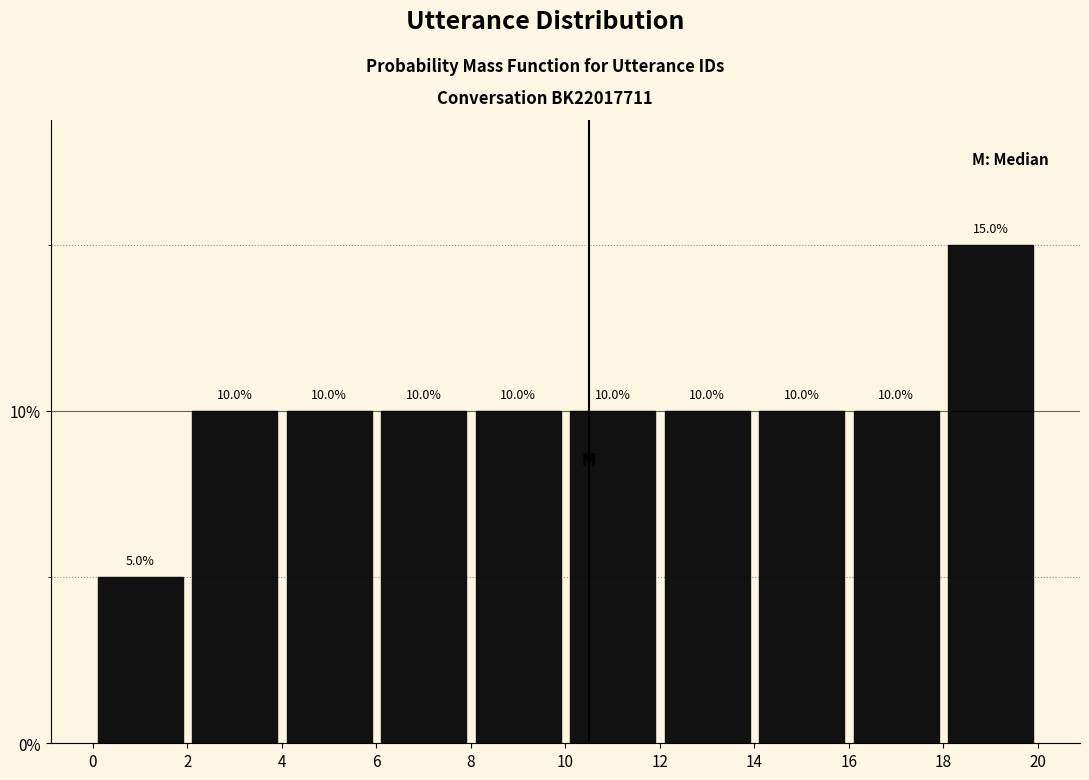

Which range on the x-axis has the tallest bar?

18 to 20